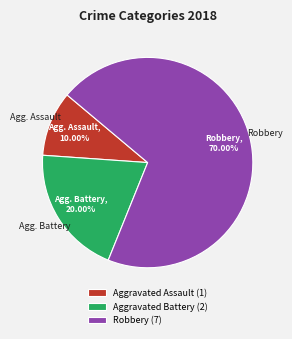

To the nearest percent, what is the average slice percentage?

33%